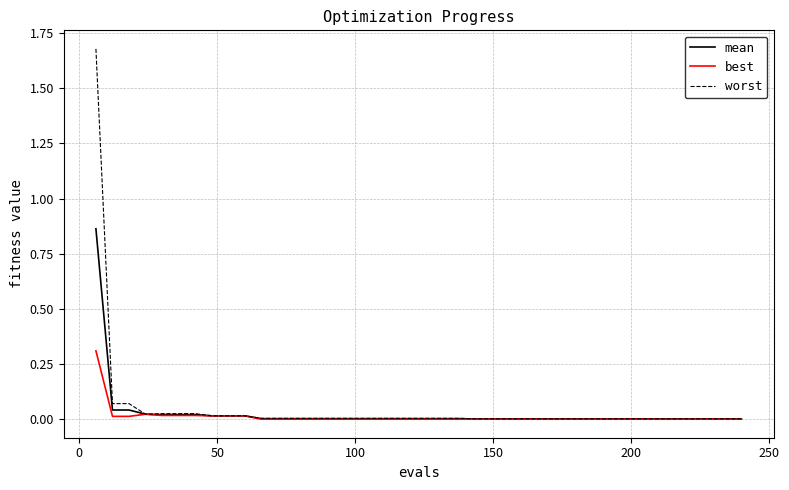

List the series in order of their peak value, lowest first.

best, mean, worst